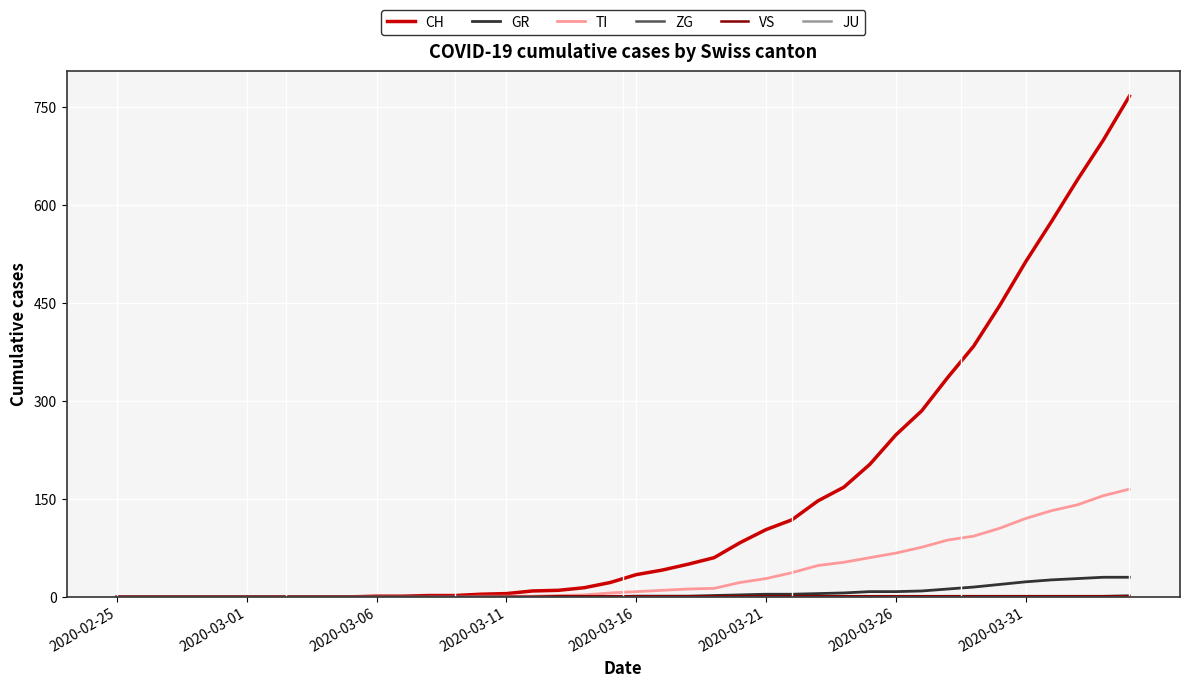

Which series has the largest total across all categories?

CH